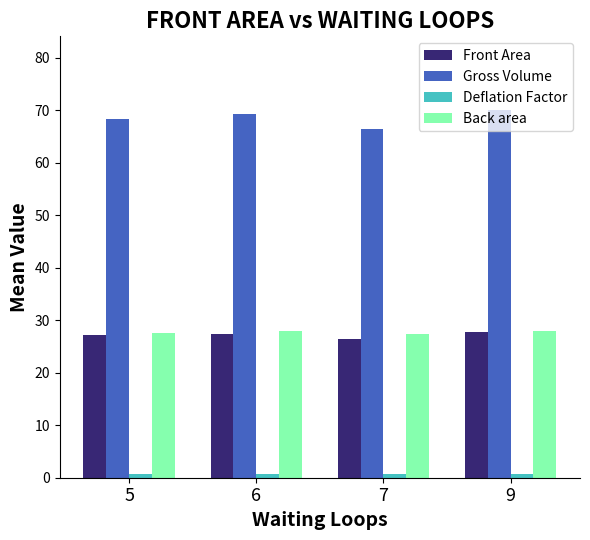

Is it true that Front Area equals 27.4 at 6?

True